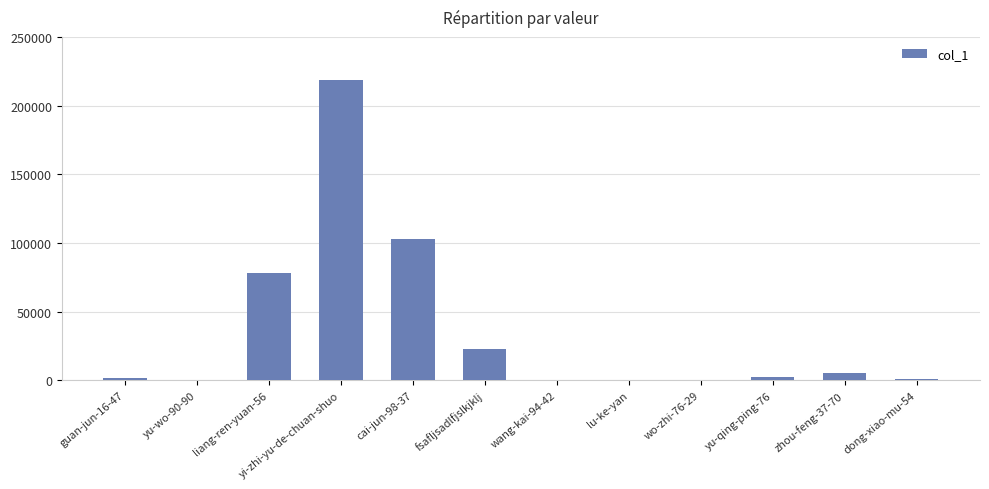

Does the chart contain stacked bars?

No